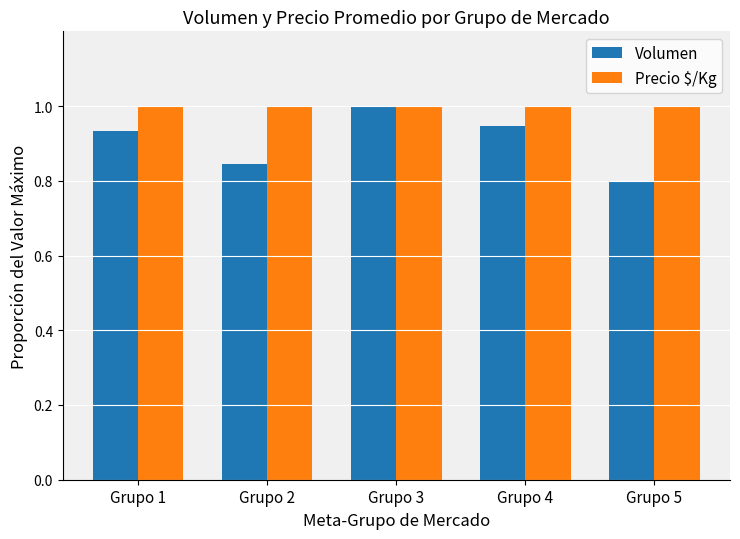

List the series in order of their overall mean, lowest first.

Volumen, Precio $/Kg